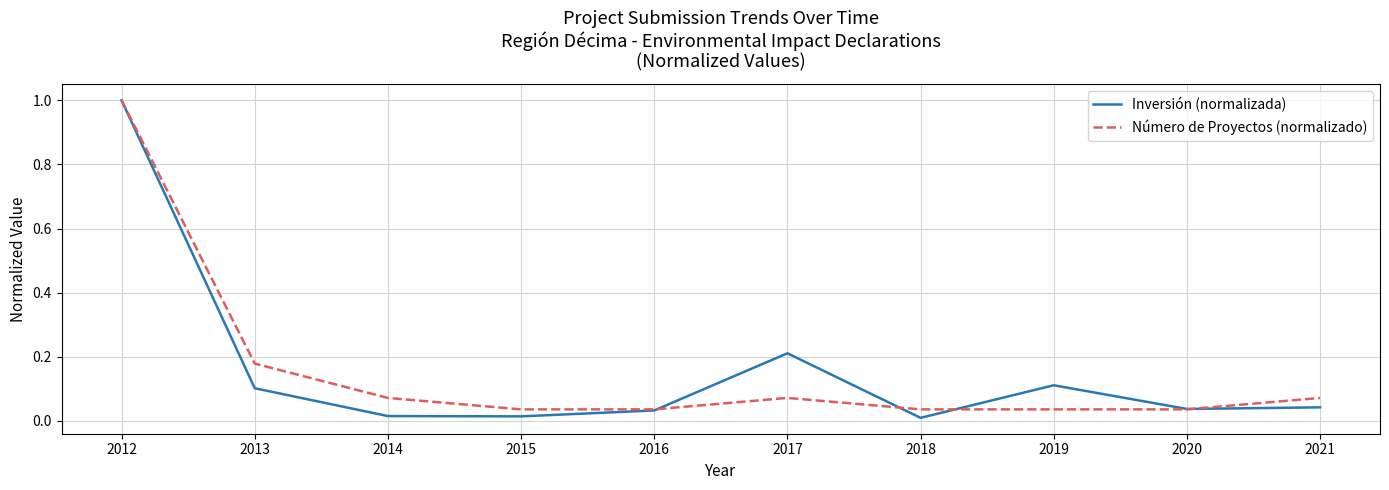

What are all the series names shown in the legend?

Inversión (normalizada), Número de Proyectos (normalizado)